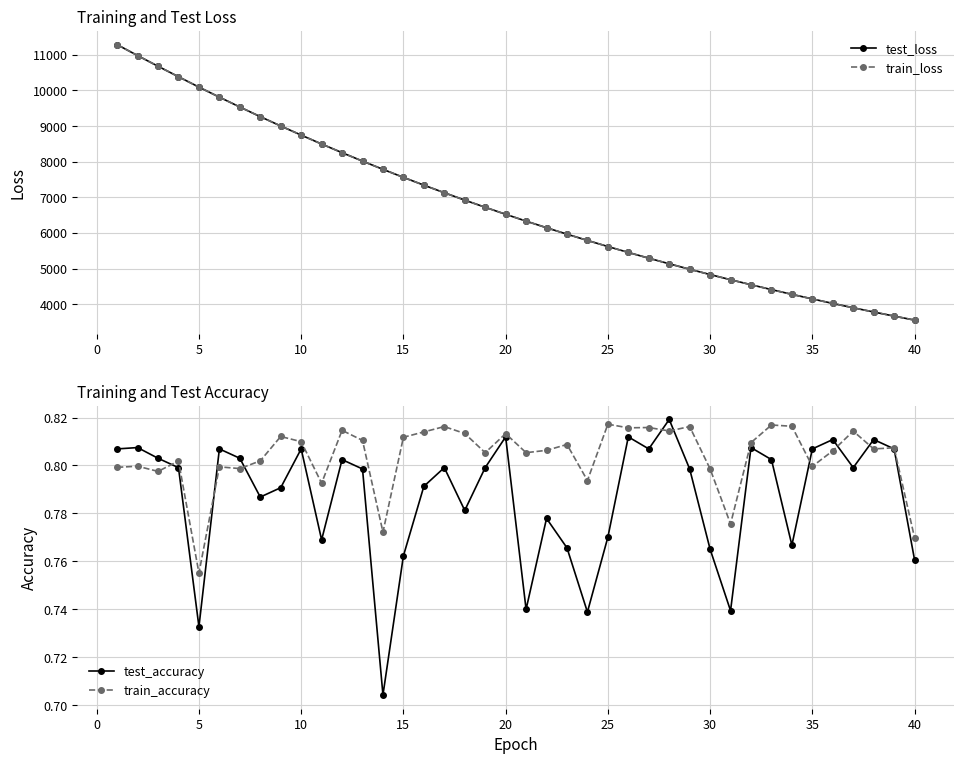

What is the minimum value for train_loss?

3550.4